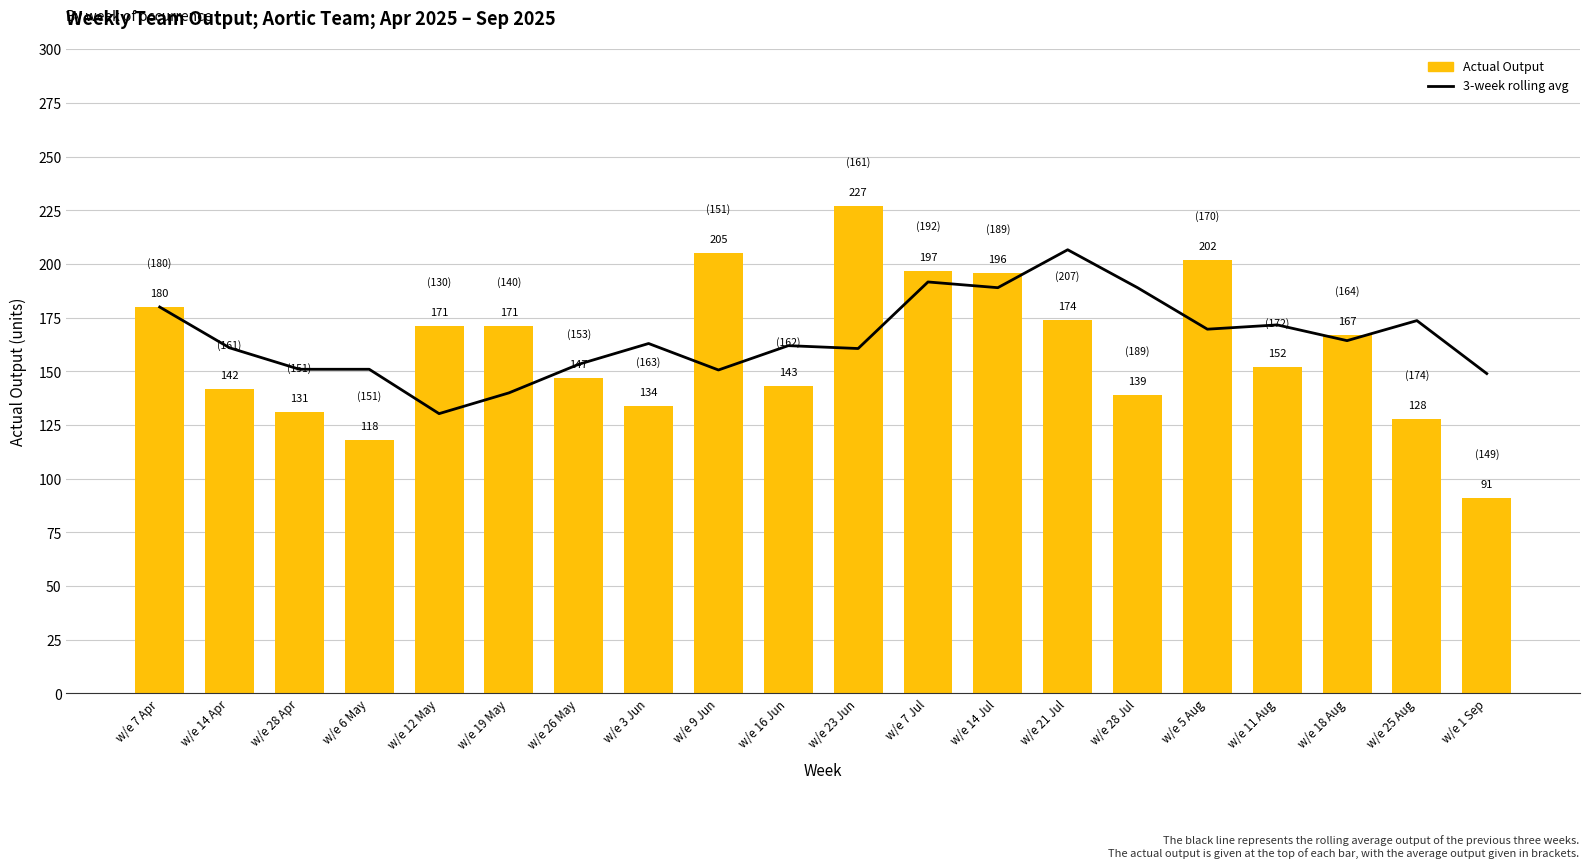

What is the sum of all Actual Output values?

3215.0